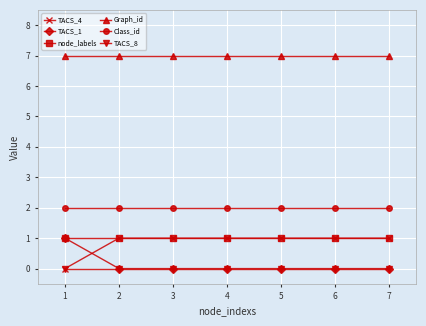

What are all the series names shown in the legend?

TACS_4, TACS_1, node_labels, Graph_id, Class_id, TACS_8